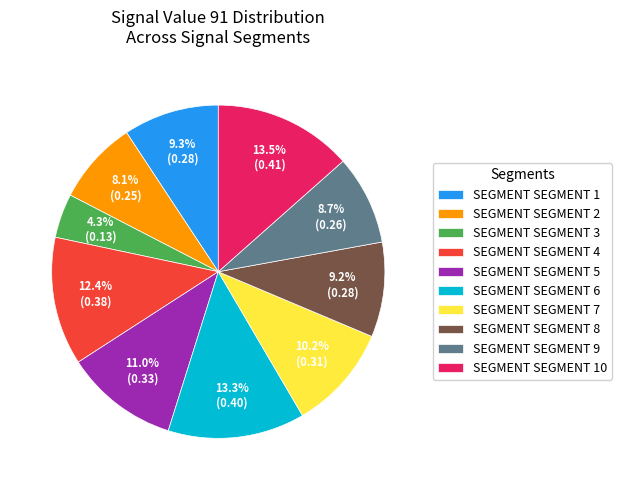

Between SEGMENT SEGMENT 3 and SEGMENT SEGMENT 7, which is larger?

SEGMENT SEGMENT 7